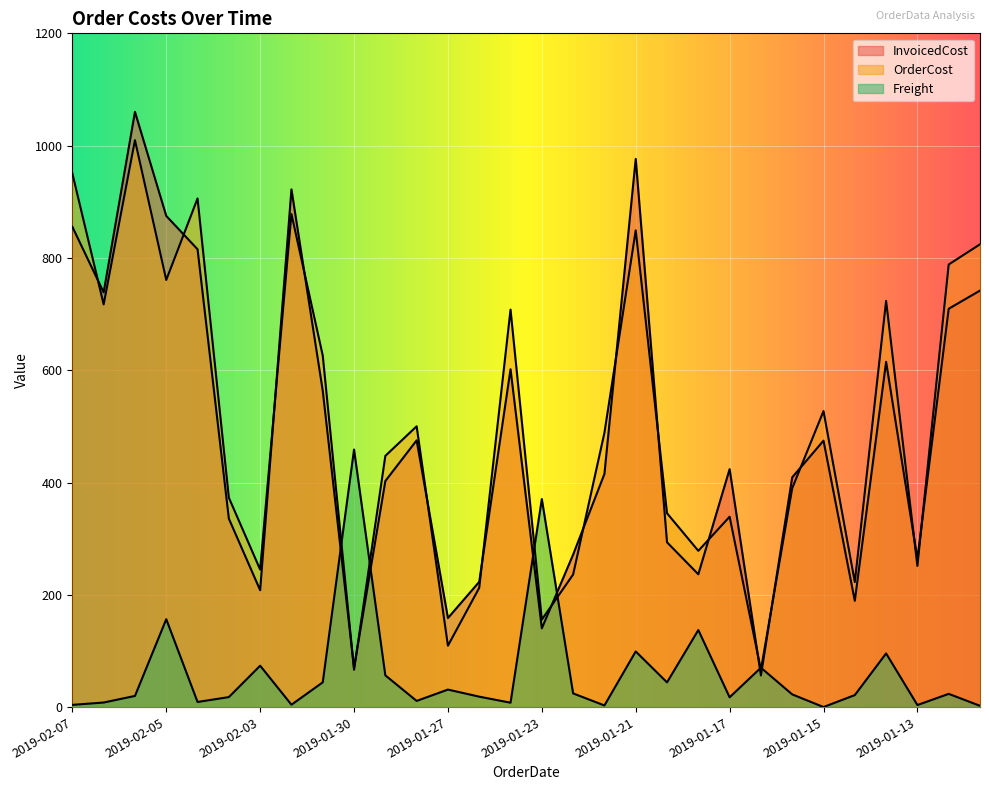

What is the lowest value of the OrderCost series?

66.4